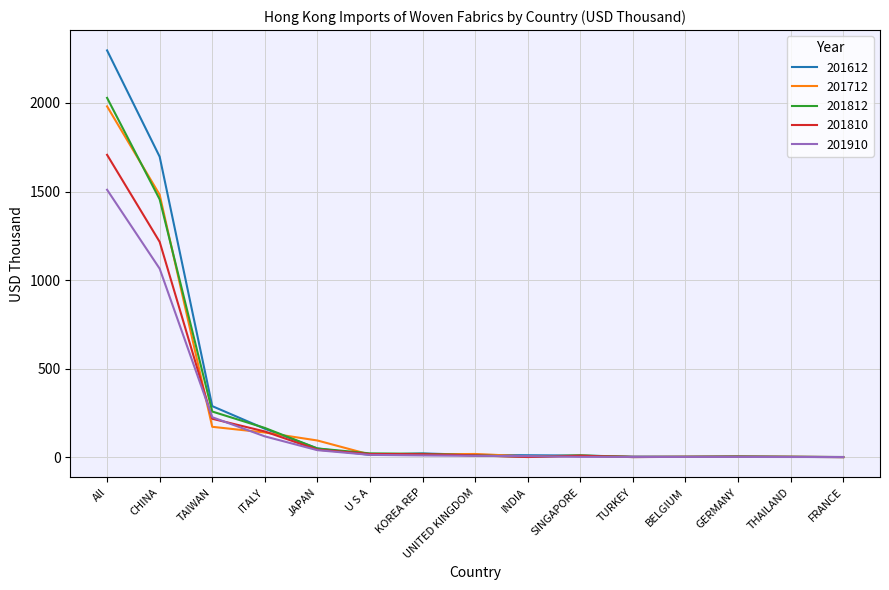

What is the maximum value for 201810?

1707.0